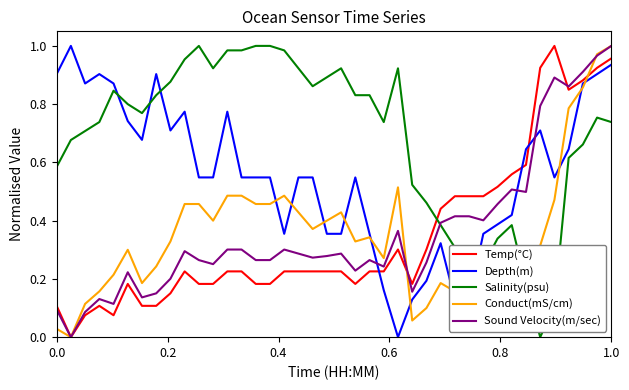

After their last crossing, which series has the higher values: Sound Velocity(m/sec) or Depth(m)?

Sound Velocity(m/sec)